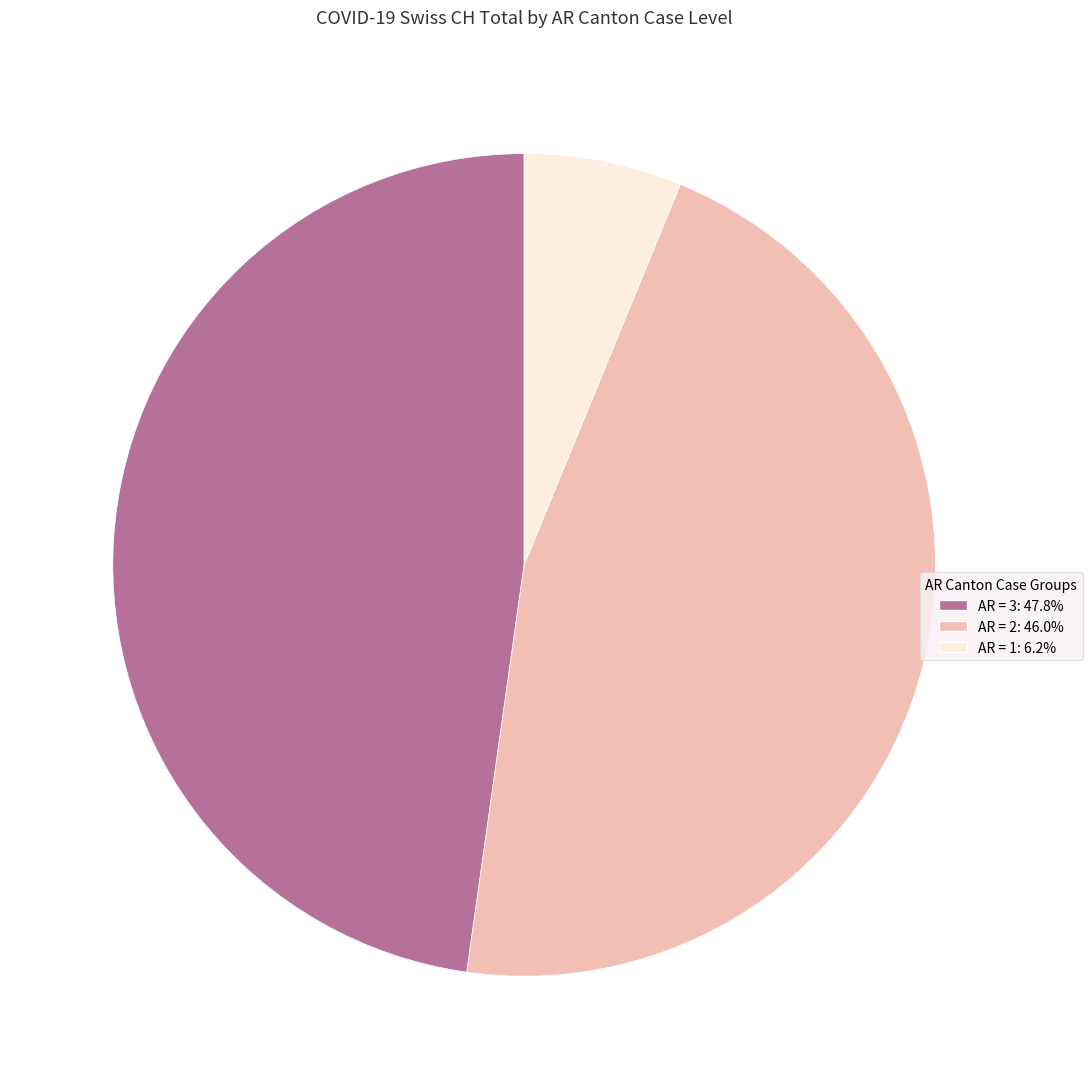

Is there any slice that represents more than half of the pie?

No